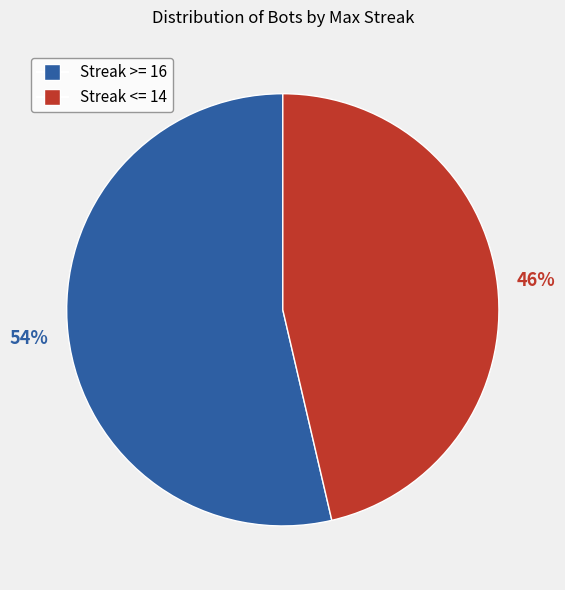

Does any single category account for the majority?

Yes